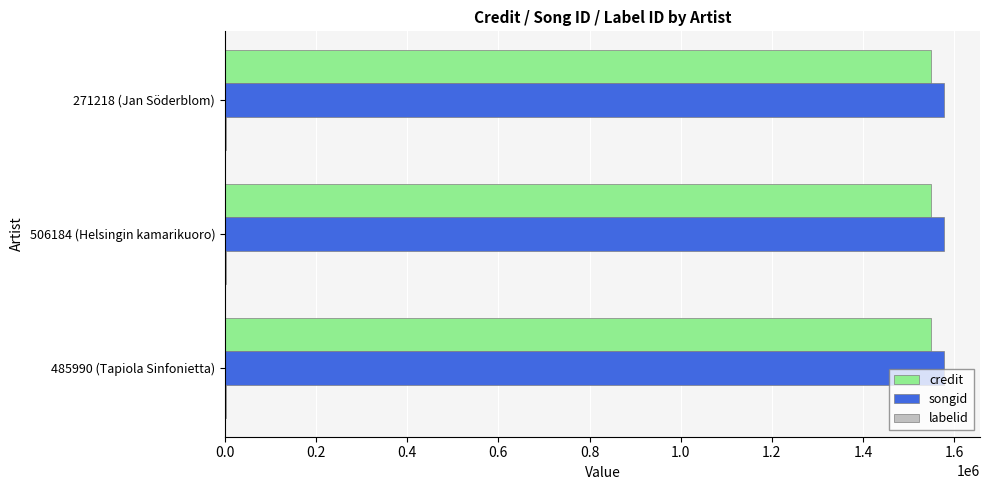

What is the highest value of the credit series?

1550351